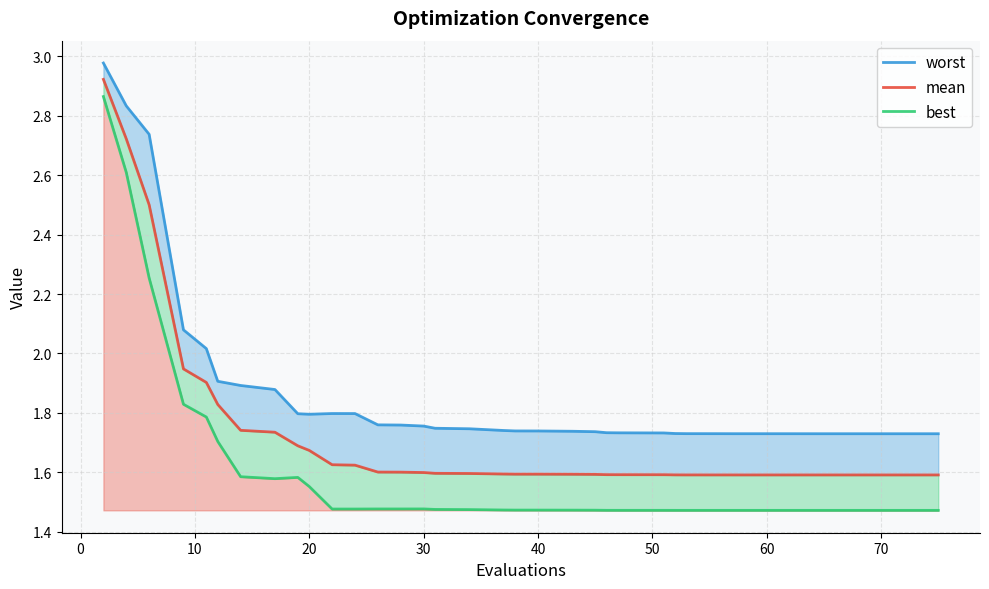

Reading left to right, what are all the values shown in this chart?

worst: 3.0	2.8	2.7	2.1	2.0	1.9	1.9	1.9	1.8	1.8	1.8	1.8	1.8	1.8	1.8	1.7	1.7	1.7	1.7	1.7	1.7	1.7	1.7	1.7	1.7	1.7	1.7	1.7	1.7	1.7	1.7	1.7	1.7	1.7	1.7	1.7	1.7	1.7	1.7	1.7
mean: 2.9	2.7	2.5	1.9	1.9	1.8	1.7	1.7	1.7	1.7	1.6	1.6	1.6	1.6	1.6	1.6	1.6	1.6	1.6	1.6	1.6	1.6	1.6	1.6	1.6	1.6	1.6	1.6	1.6	1.6	1.6	1.6	1.6	1.6	1.6	1.6	1.6	1.6	1.6	1.6
best: 2.9	2.6	2.3	1.8	1.8	1.7	1.6	1.6	1.6	1.6	1.5	1.5	1.5	1.5	1.5	1.5	1.5	1.5	1.5	1.5	1.5	1.5	1.5	1.5	1.5	1.5	1.5	1.5	1.5	1.5	1.5	1.5	1.5	1.5	1.5	1.5	1.5	1.5	1.5	1.5